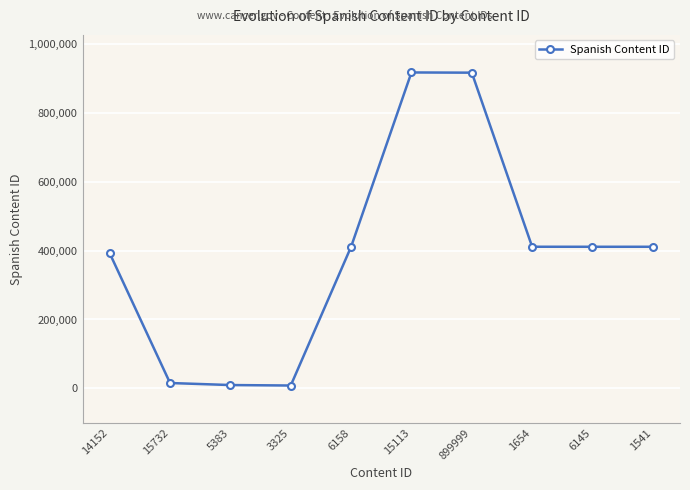

What is the change in value from 899999 to 1541?

-505697